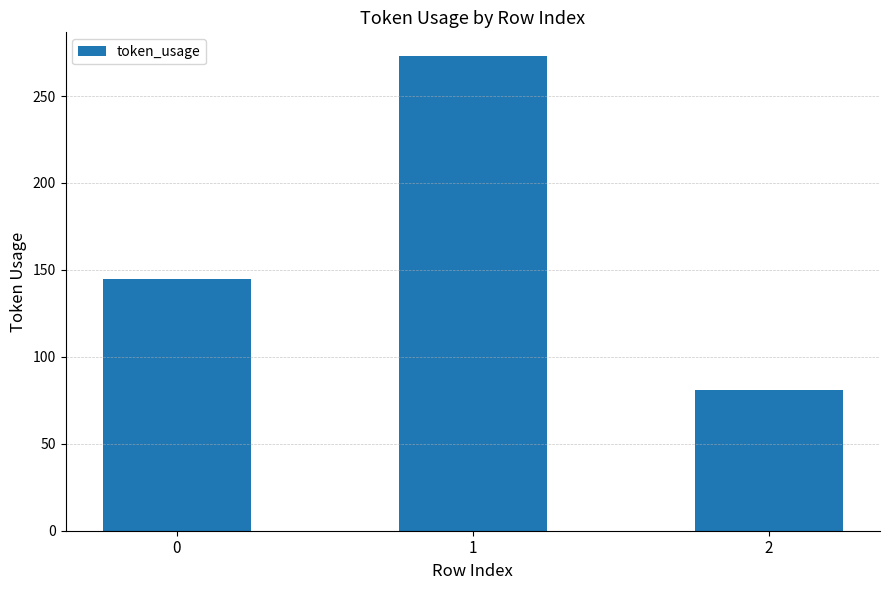

What is the average value?

166